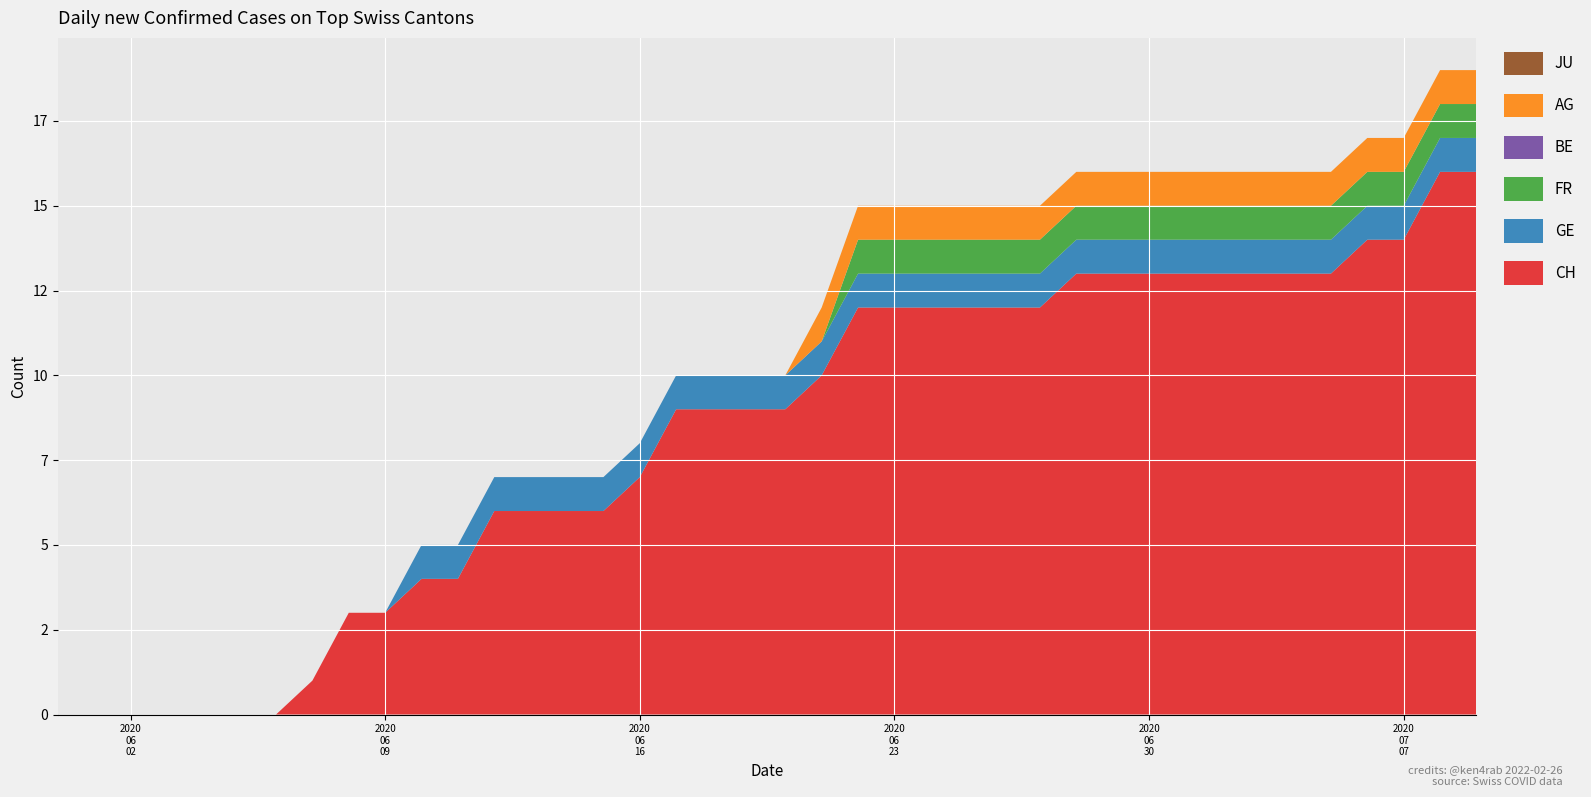

Reading left to right, list all the values displayed in this chart.

CH: 2020-05-31=0	2020-06-01=0	2020-06-02=0	2020-06-03=0	2020-06-04=0	2020-06-05=0	2020-06-06=0	2020-06-07=1	2020-06-08=3	2020-06-09=3	2020-06-10=4	2020-06-11=4	2020-06-12=6	2020-06-13=6	2020-06-14=6	2020-06-15=6	2020-06-16=7	2020-06-17=9	2020-06-18=9	2020-06-19=9	2020-06-20=9	2020-06-21=10	2020-06-22=12	2020-06-23=12	2020-06-24=12	2020-06-25=12	2020-06-26=12	2020-06-27=12	2020-06-28=13	2020-06-29=13	2020-06-30=13	2020-07-01=13	2020-07-02=13	2020-07-03=13	2020-07-04=13	2020-07-05=13	2020-07-06=14	2020-07-07=14	2020-07-08=16	2020-07-09=16
GE: 2020-05-31=0	2020-06-01=0	2020-06-02=0	2020-06-03=0	2020-06-04=0	2020-06-05=0	2020-06-06=0	2020-06-07=0	2020-06-08=0	2020-06-09=0	2020-06-10=1	2020-06-11=1	2020-06-12=1	2020-06-13=1	2020-06-14=1	2020-06-15=1	2020-06-16=1	2020-06-17=1	2020-06-18=1	2020-06-19=1	2020-06-20=1	2020-06-21=1	2020-06-22=1	2020-06-23=1	2020-06-24=1	2020-06-25=1	2020-06-26=1	2020-06-27=1	2020-06-28=1	2020-06-29=1	2020-06-30=1	2020-07-01=1	2020-07-02=1	2020-07-03=1	2020-07-04=1	2020-07-05=1	2020-07-06=1	2020-07-07=1	2020-07-08=1	2020-07-09=1
FR: 2020-05-31=0	2020-06-01=0	2020-06-02=0	2020-06-03=0	2020-06-04=0	2020-06-05=0	2020-06-06=0	2020-06-07=0	2020-06-08=0	2020-06-09=0	2020-06-10=0	2020-06-11=0	2020-06-12=0	2020-06-13=0	2020-06-14=0	2020-06-15=0	2020-06-16=0	2020-06-17=0	2020-06-18=0	2020-06-19=0	2020-06-20=0	2020-06-21=0	2020-06-22=1	2020-06-23=1	2020-06-24=1	2020-06-25=1	2020-06-26=1	2020-06-27=1	2020-06-28=1	2020-06-29=1	2020-06-30=1	2020-07-01=1	2020-07-02=1	2020-07-03=1	2020-07-04=1	2020-07-05=1	2020-07-06=1	2020-07-07=1	2020-07-08=1	2020-07-09=1
BE: 2020-05-31=0	2020-06-01=0	2020-06-02=0	2020-06-03=0	2020-06-04=0	2020-06-05=0	2020-06-06=0	2020-06-07=0	2020-06-08=0	2020-06-09=0	2020-06-10=0	2020-06-11=0	2020-06-12=0	2020-06-13=0	2020-06-14=0	2020-06-15=0	2020-06-16=0	2020-06-17=0	2020-06-18=0	2020-06-19=0	2020-06-20=0	2020-06-21=0	2020-06-22=0	2020-06-23=0	2020-06-24=0	2020-06-25=0	2020-06-26=0	2020-06-27=0	2020-06-28=0	2020-06-29=0	2020-06-30=0	2020-07-01=0	2020-07-02=0	2020-07-03=0	2020-07-04=0	2020-07-05=0	2020-07-06=0	2020-07-07=0	2020-07-08=0	2020-07-09=0
AG: 2020-05-31=0	2020-06-01=0	2020-06-02=0	2020-06-03=0	2020-06-04=0	2020-06-05=0	2020-06-06=0	2020-06-07=0	2020-06-08=0	2020-06-09=0	2020-06-10=0	2020-06-11=0	2020-06-12=0	2020-06-13=0	2020-06-14=0	2020-06-15=0	2020-06-16=0	2020-06-17=0	2020-06-18=0	2020-06-19=0	2020-06-20=0	2020-06-21=1	2020-06-22=1	2020-06-23=1	2020-06-24=1	2020-06-25=1	2020-06-26=1	2020-06-27=1	2020-06-28=1	2020-06-29=1	2020-06-30=1	2020-07-01=1	2020-07-02=1	2020-07-03=1	2020-07-04=1	2020-07-05=1	2020-07-06=1	2020-07-07=1	2020-07-08=1	2020-07-09=1
JU: 2020-05-31=0	2020-06-01=0	2020-06-02=0	2020-06-03=0	2020-06-04=0	2020-06-05=0	2020-06-06=0	2020-06-07=0	2020-06-08=0	2020-06-09=0	2020-06-10=0	2020-06-11=0	2020-06-12=0	2020-06-13=0	2020-06-14=0	2020-06-15=0	2020-06-16=0	2020-06-17=0	2020-06-18=0	2020-06-19=0	2020-06-20=0	2020-06-21=0	2020-06-22=0	2020-06-23=0	2020-06-24=0	2020-06-25=0	2020-06-26=0	2020-06-27=0	2020-06-28=0	2020-06-29=0	2020-06-30=0	2020-07-01=0	2020-07-02=0	2020-07-03=0	2020-07-04=0	2020-07-05=0	2020-07-06=0	2020-07-07=0	2020-07-08=0	2020-07-09=0